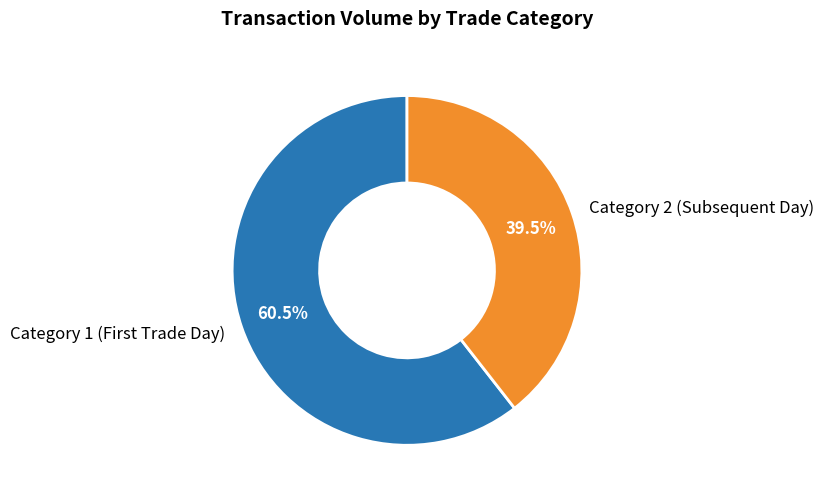

What is the largest slice in the pie chart?

Category 1 (First Trade Day)